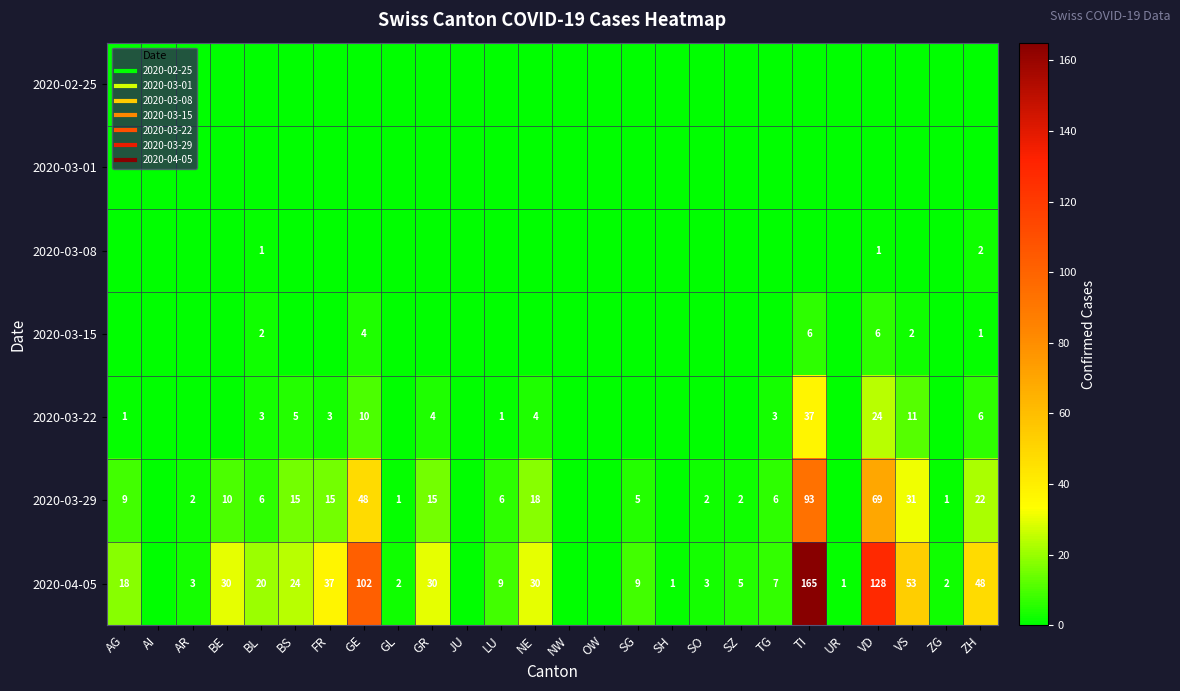

Rank the series at SO from highest to lowest value.

2020-04-05, 2020-03-29, 2020-02-25, 2020-03-01, 2020-03-08, 2020-03-15, 2020-03-22